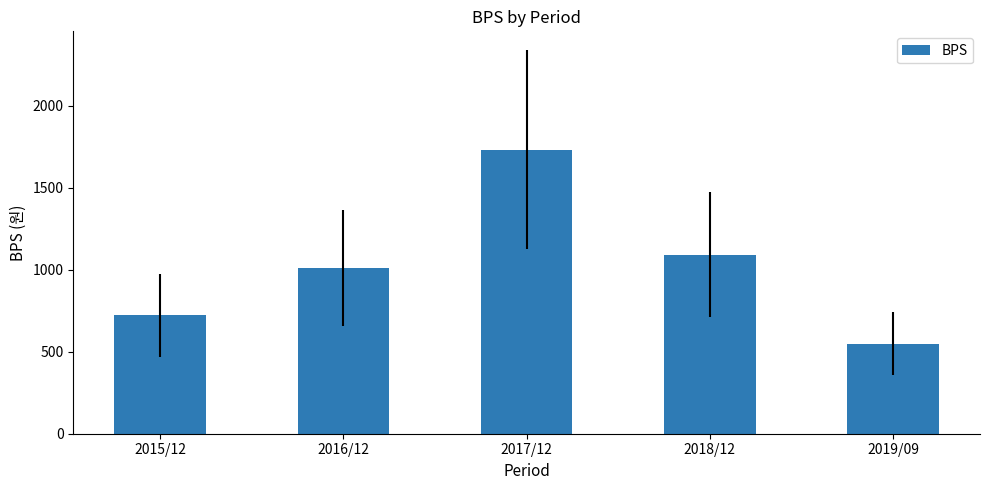

Rank the categories by value from highest to lowest.

2017/12, 2018/12, 2016/12, 2015/12, 2019/09